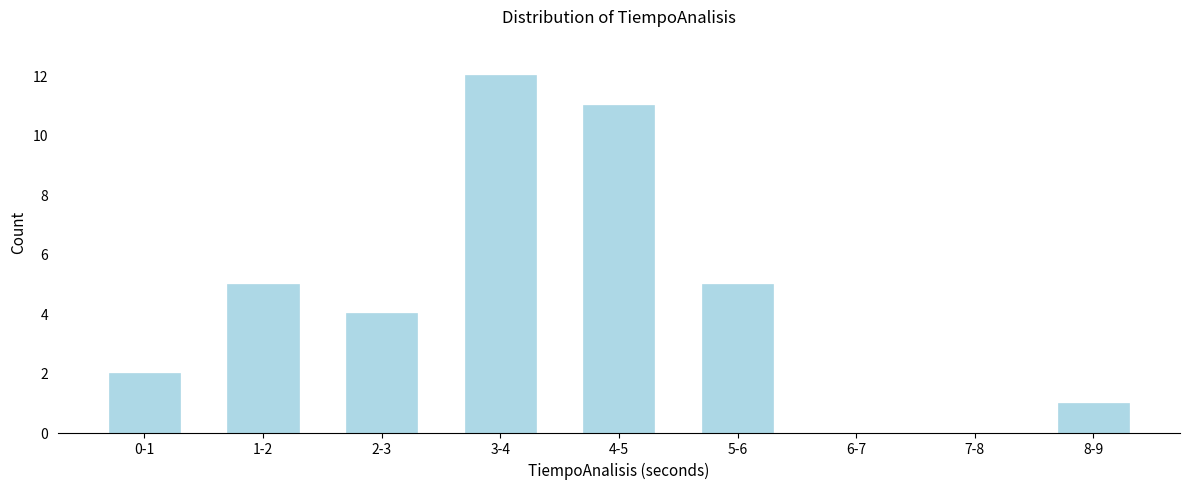

Reading left to right, list all the values displayed in this chart.

0-1=2	1-2=5	2-3=4	3-4=12	4-5=11	5-6=5	6-7=0	7-8=0	8-9=1